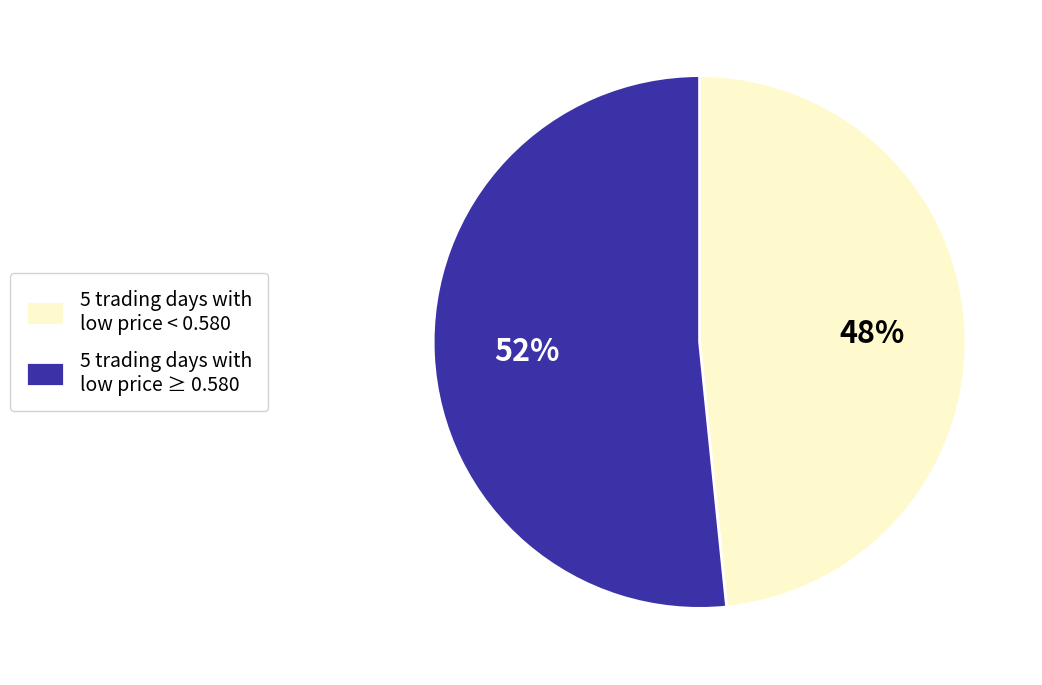

The 5 trading days with low price < 0.580 slice represents 48% of the pie. True or false?

True